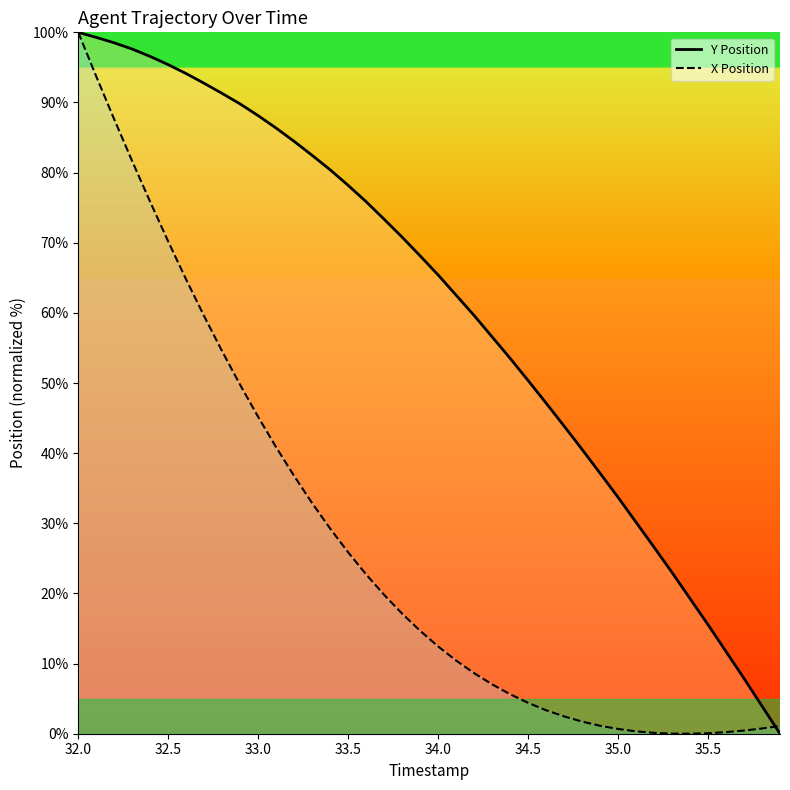

After their last crossing, which series has the higher values: X Position or Y Position?

X Position